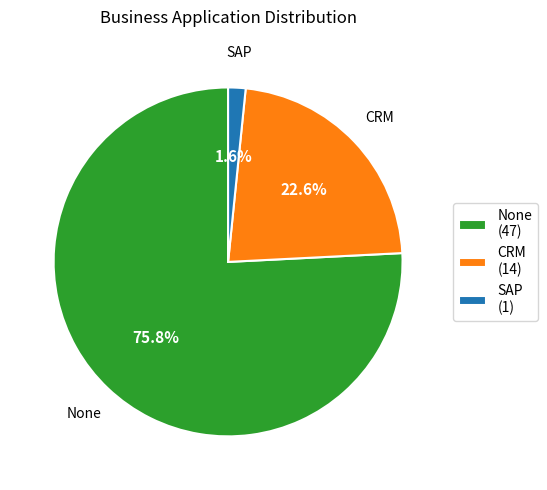

Does any single category account for the majority?

Yes